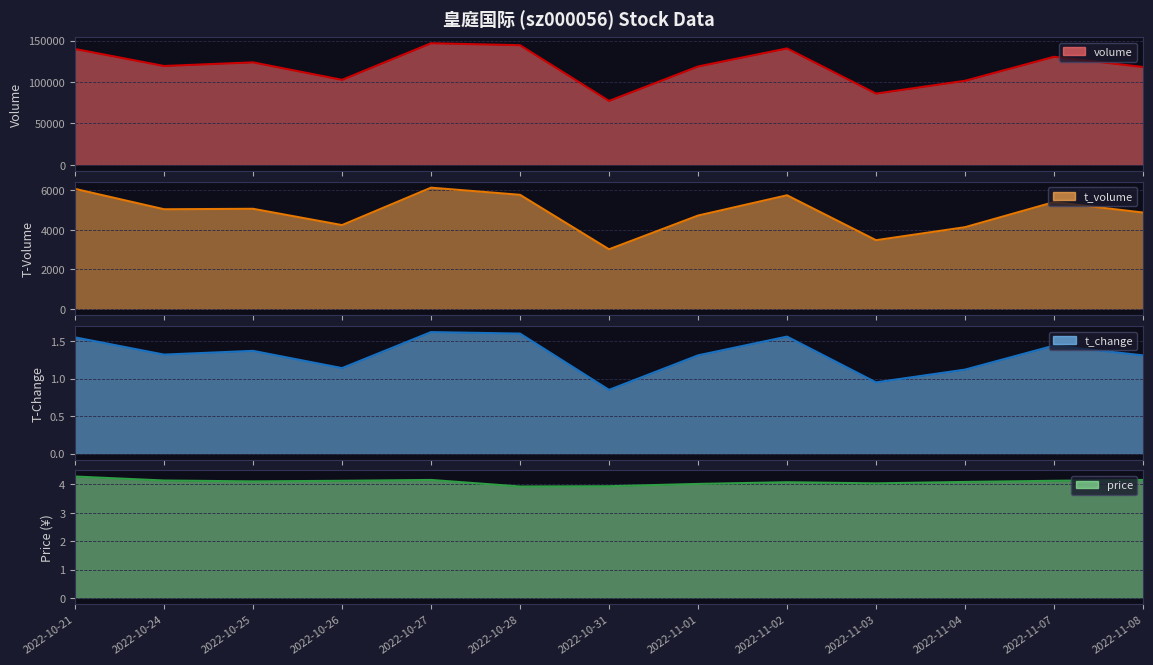

What position from the left is 2022-11-01?

8